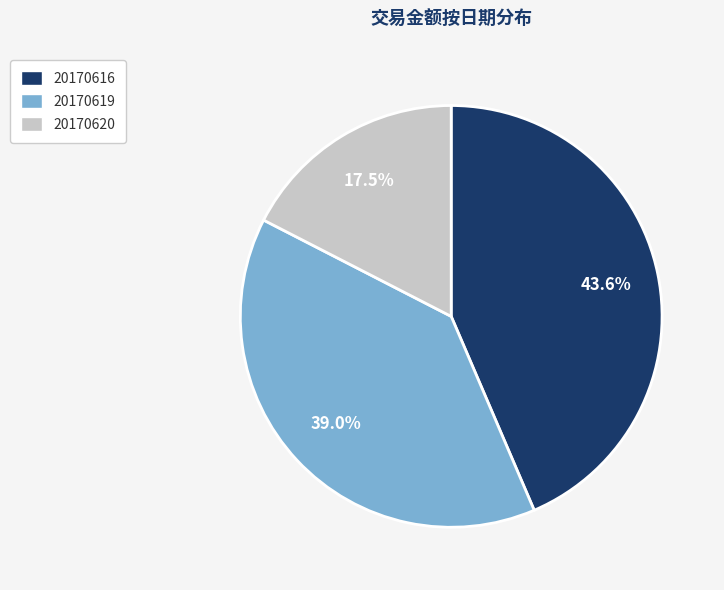

Does any single category account for the majority?

No